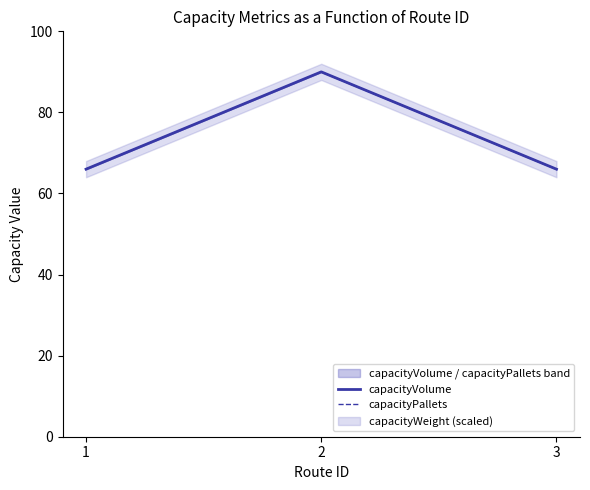

Reading left to right, extract all data points from this chart.

capacityVolume: 66	90	66
capacityPallets: 66	90	66